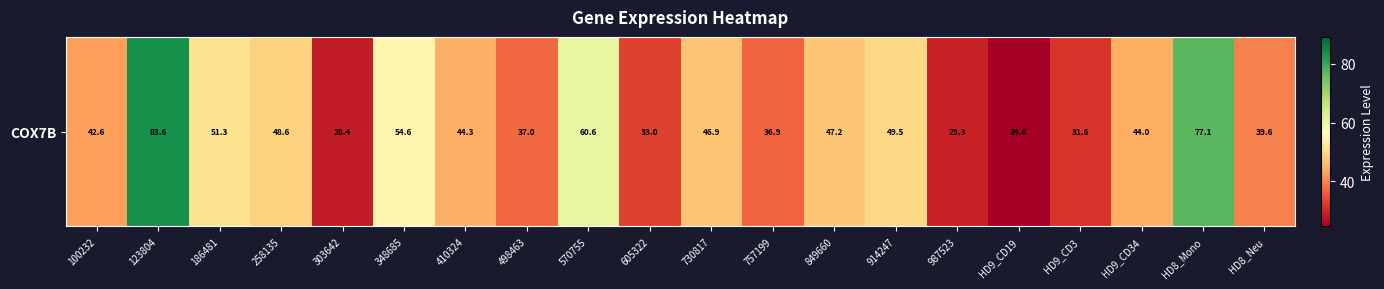

List the labels in order of value, largest first.

123804, HD8_Mono, 570755, 348685, 186481, 914247, 258135, 849660, 730817, 410324, HD9_CD34, 100232, HD8_Neu, 498463, 757199, 605322, HD9_CD3, 987523, 303642, HD9_CD19